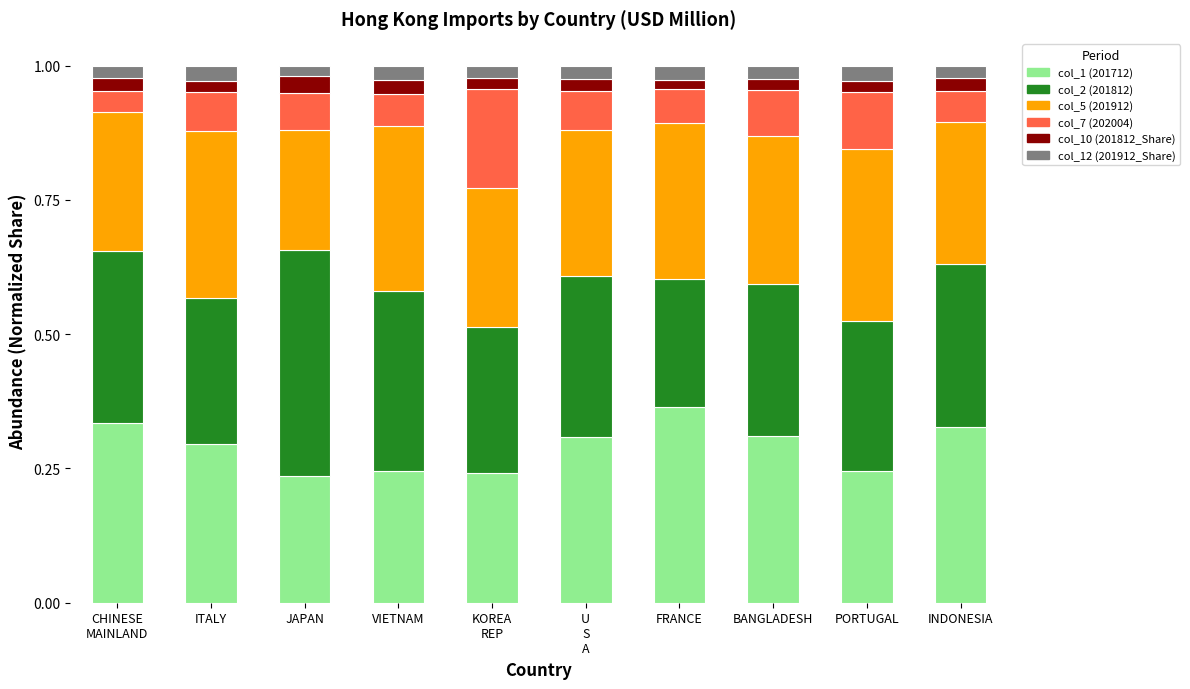

Does the chart contain stacked bars?

Yes